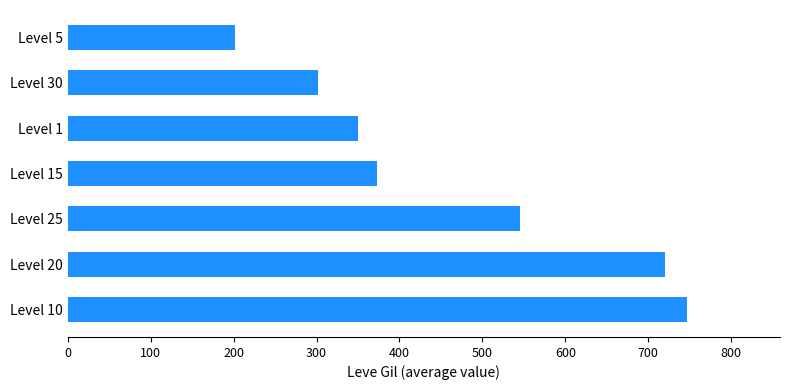

How many categories are shown in the chart?

7